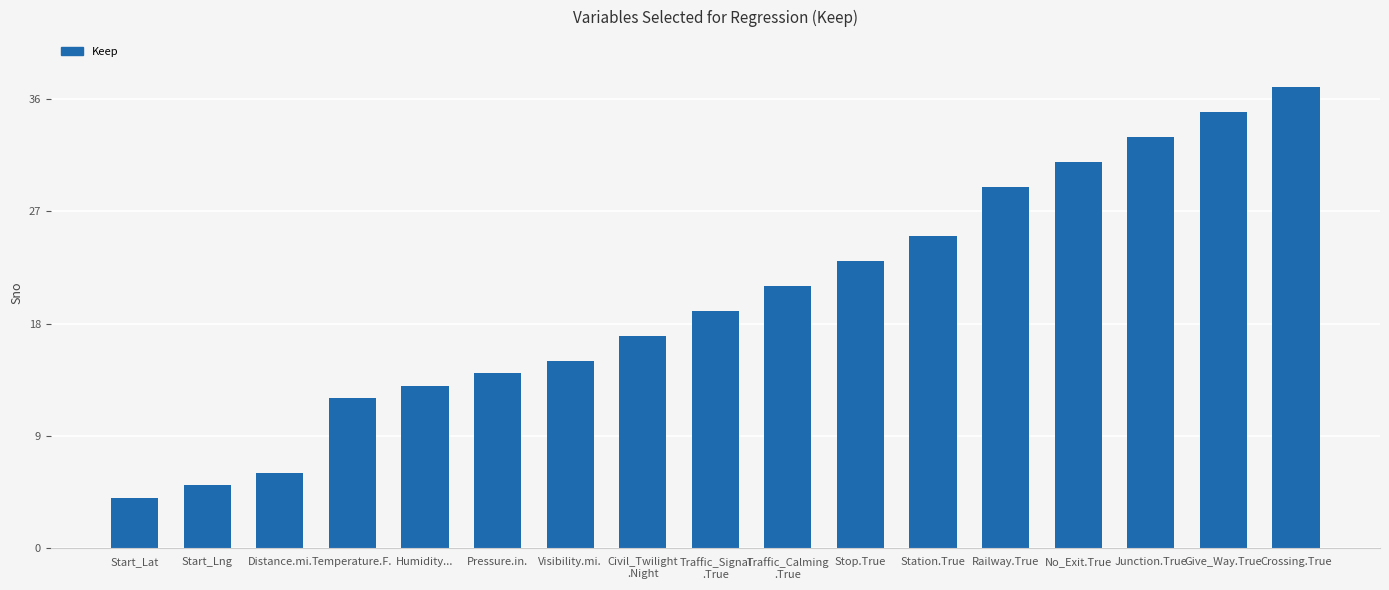

Reading left to right, list all the values displayed in this chart.

Start_Lat=4	Start_Lng=5	Distance.mi.=6	Temperature.F.=12	Humidity...=13	Pressure.in.=14	Visibility.mi.=15	Civil_Twilight
.Night=17	Traffic_Signal
.True=19	Traffic_Calming
.True=21	Stop.True=23	Station.True=25	Railway.True=29	No_Exit.True=31	Junction.True=33	Give_Way.True=35	Crossing.True=37